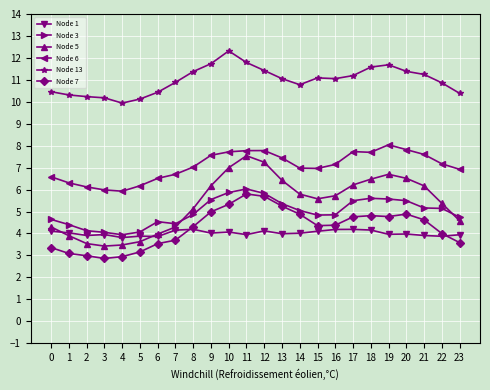

True or false: Node 3 has a value of 5.6 at 18.

True